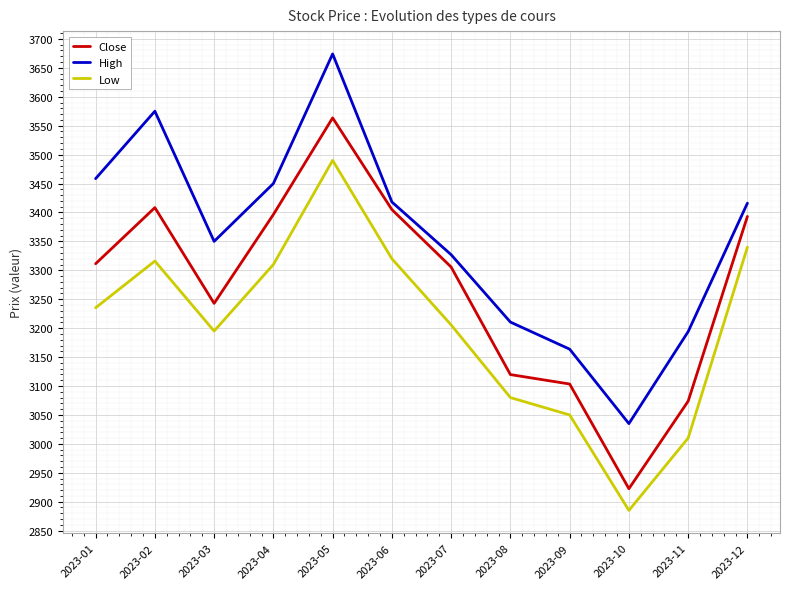

At how many categories does at least one series exceed 3579?

1